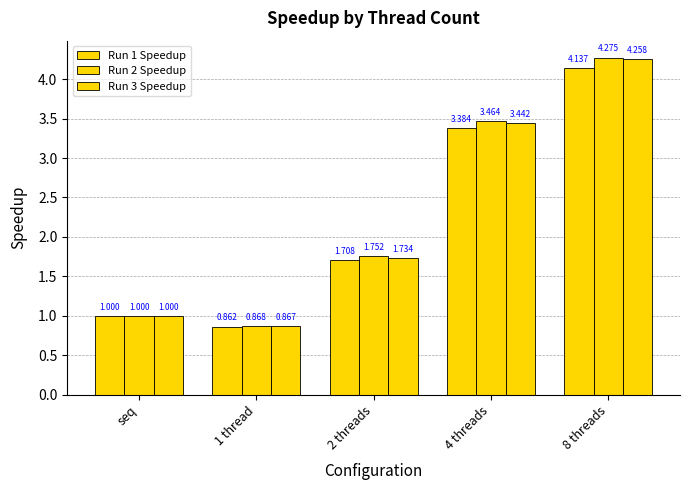

How many data points does each series have?

5